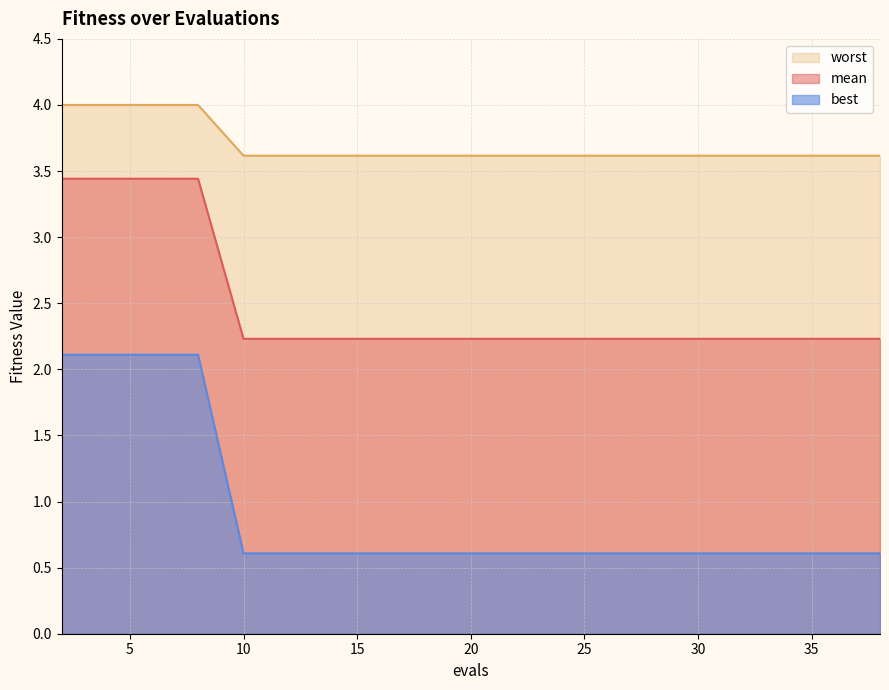

At which category is the sum across all series the highest?

2